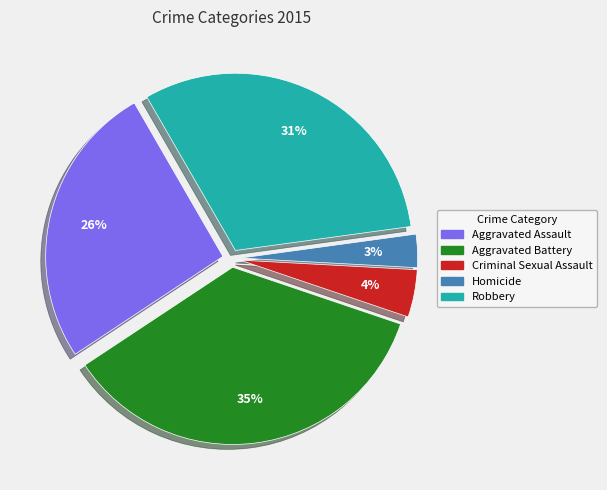

Does any single category account for the majority?

No